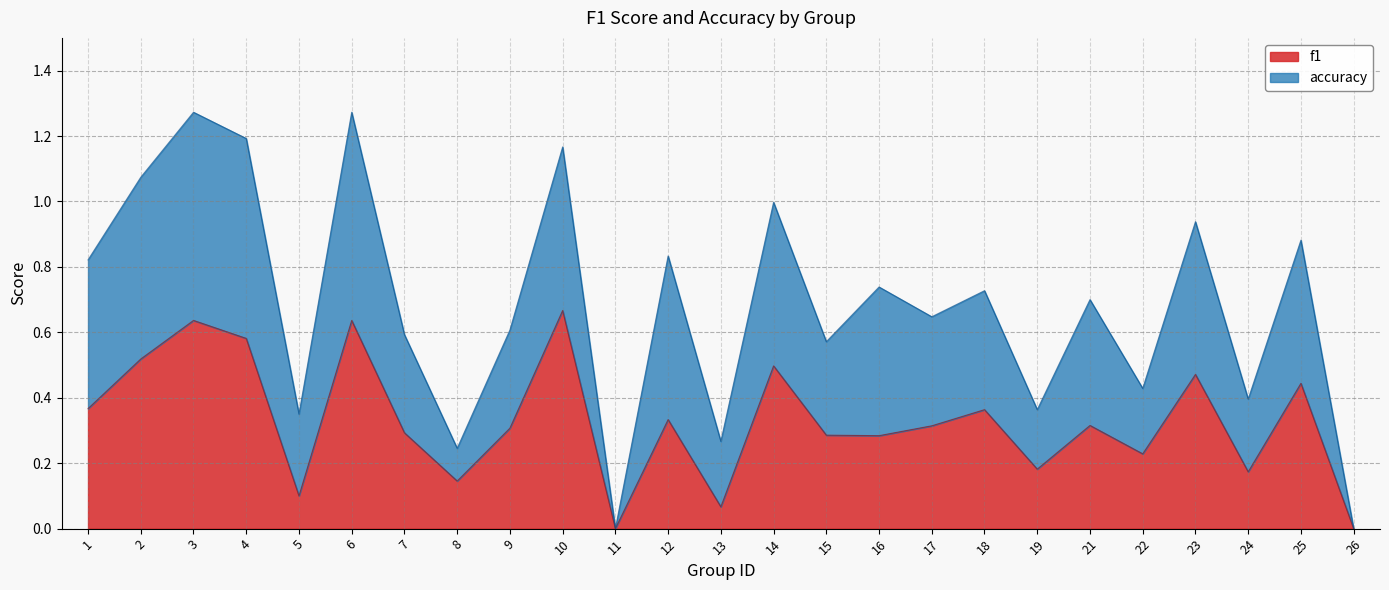

True or false: accuracy and f1 intersect in this chart.

False